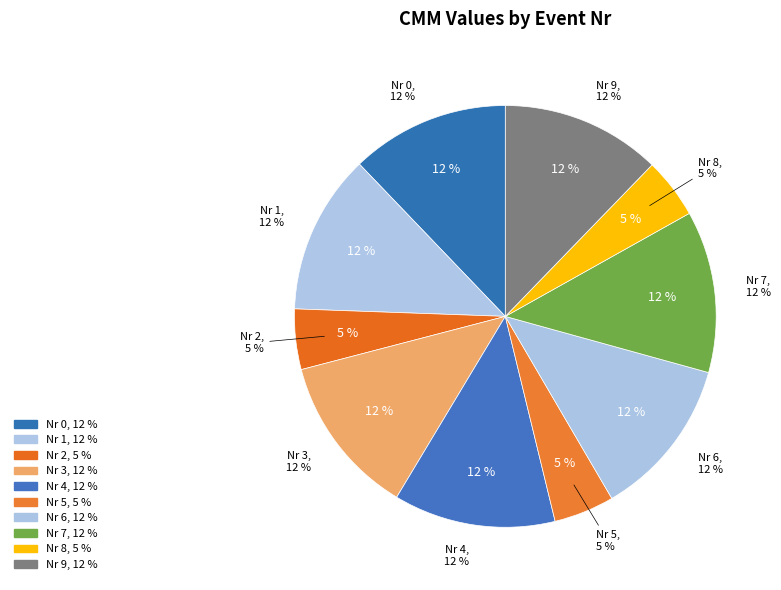

Count the number of slices in the pie.

10